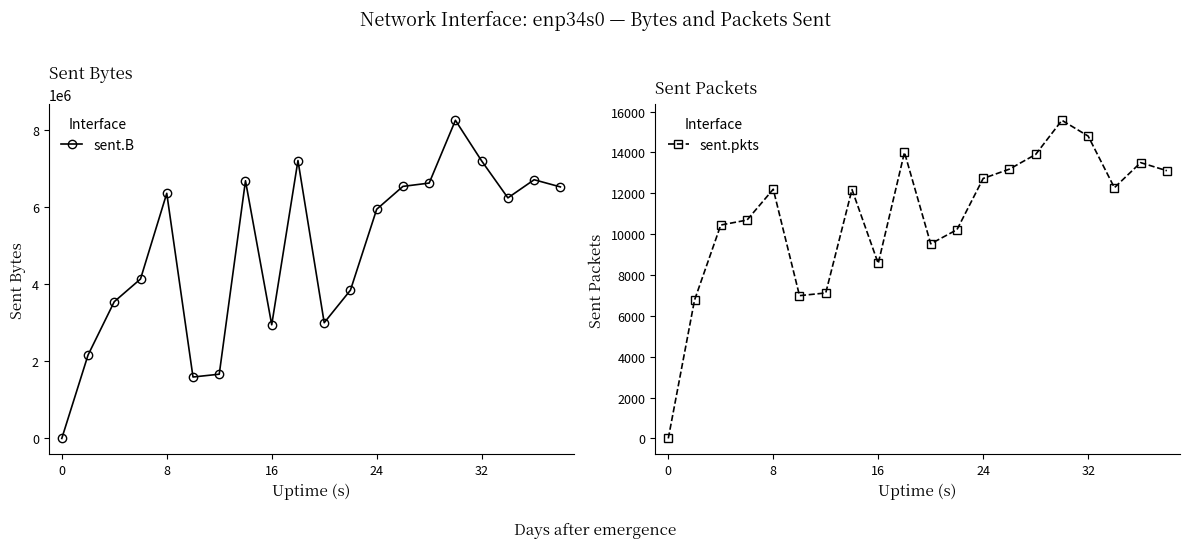

What is the difference between the maximum and minimum values in the sent.pkts series?

15569